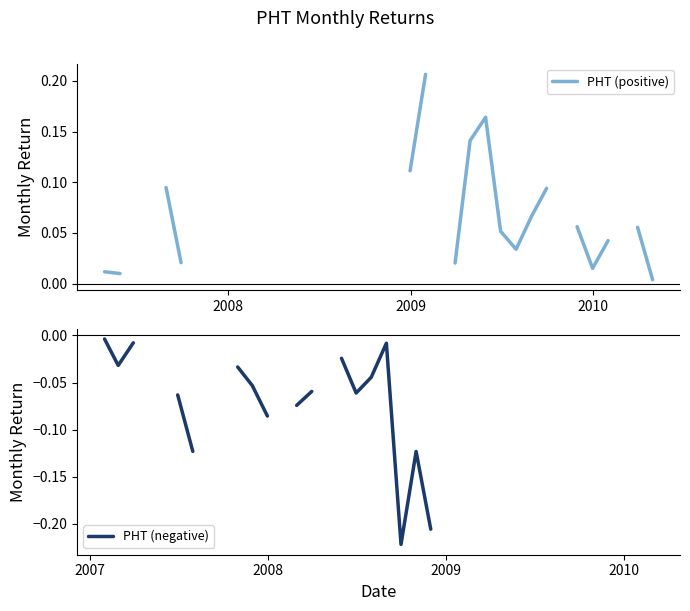

How many categories are shown in the chart?

40